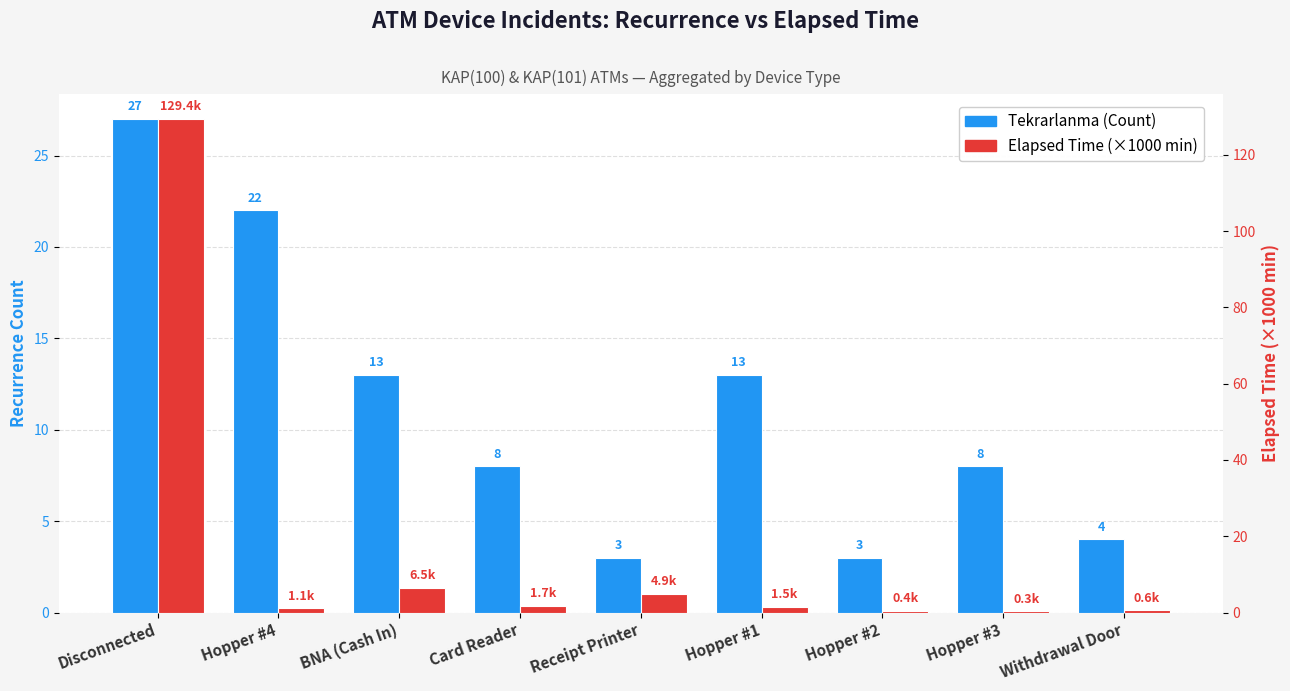

What is the label of the 6th bar from the left?

Hopper #1